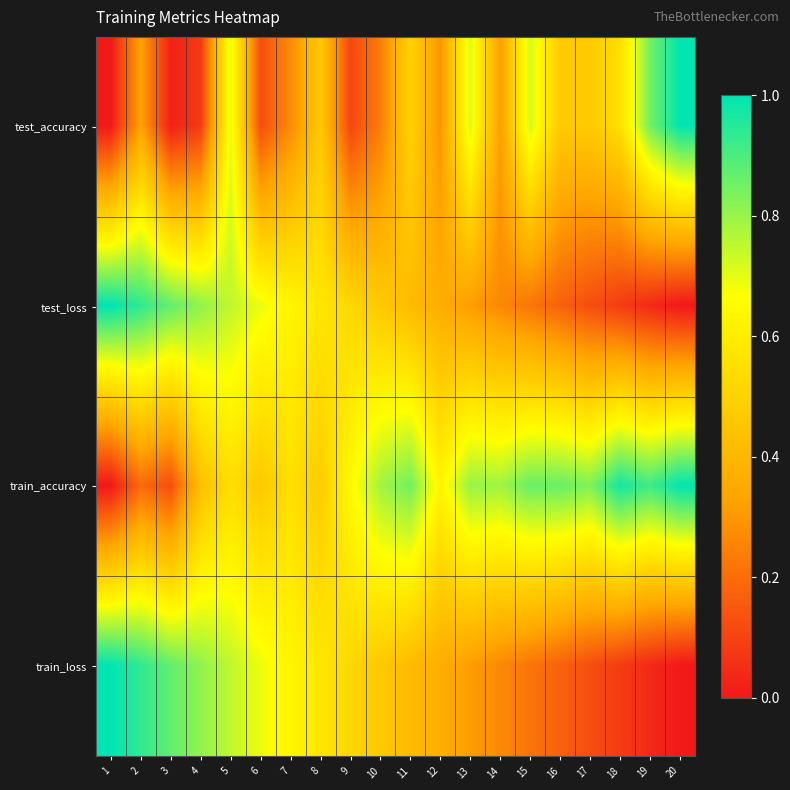

Reading left to right, transcribe all the data shown in this chart.

test_accuracy: 1=0.0	2=0.3	3=0.0	4=0.1	5=0.7	6=0.1	7=0.3	8=0.5	9=0.1	10=0.2	11=0.5	12=0.3	13=0.7	14=0.3	15=0.7	16=0.5	17=0.5	18=0.5	19=0.8	20=1.0
test_loss: 1=1.0	2=0.9	3=0.9	4=0.8	5=0.7	6=0.7	7=0.6	8=0.6	9=0.5	10=0.5	11=0.4	12=0.4	13=0.3	14=0.3	15=0.2	16=0.2	17=0.1	18=0.1	19=0.0	20=0.0
train_accuracy: 1=0.0	2=0.2	3=0.1	4=0.4	5=0.5	6=0.5	7=0.5	8=0.5	9=0.6	10=0.8	11=0.8	12=0.6	13=0.8	14=0.8	15=0.9	16=0.9	17=0.8	18=1.0	19=0.9	20=1.0
train_loss: 1=1.0	2=0.9	3=0.9	4=0.8	5=0.7	6=0.7	7=0.6	8=0.6	9=0.5	10=0.5	11=0.4	12=0.4	13=0.3	14=0.3	15=0.2	16=0.2	17=0.1	18=0.1	19=0.0	20=0.0